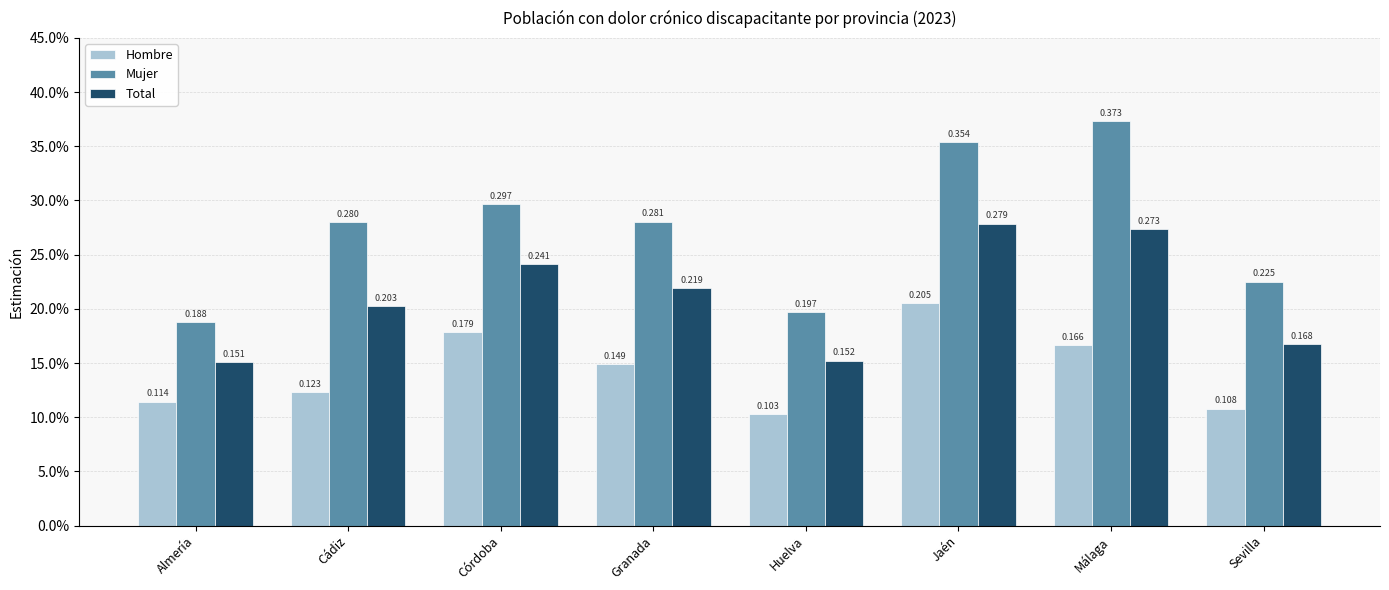

What is the value of the Total bar at the 6th from the left?

0.3